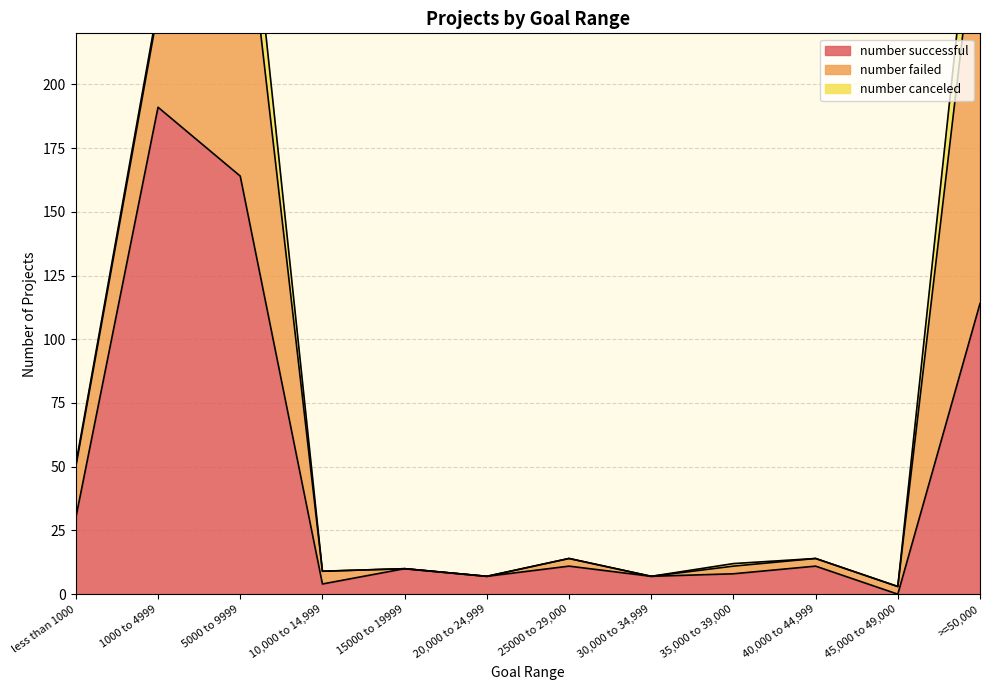

Which series changed the most between 30,000 to 34,999 and >=50,000?

number failed